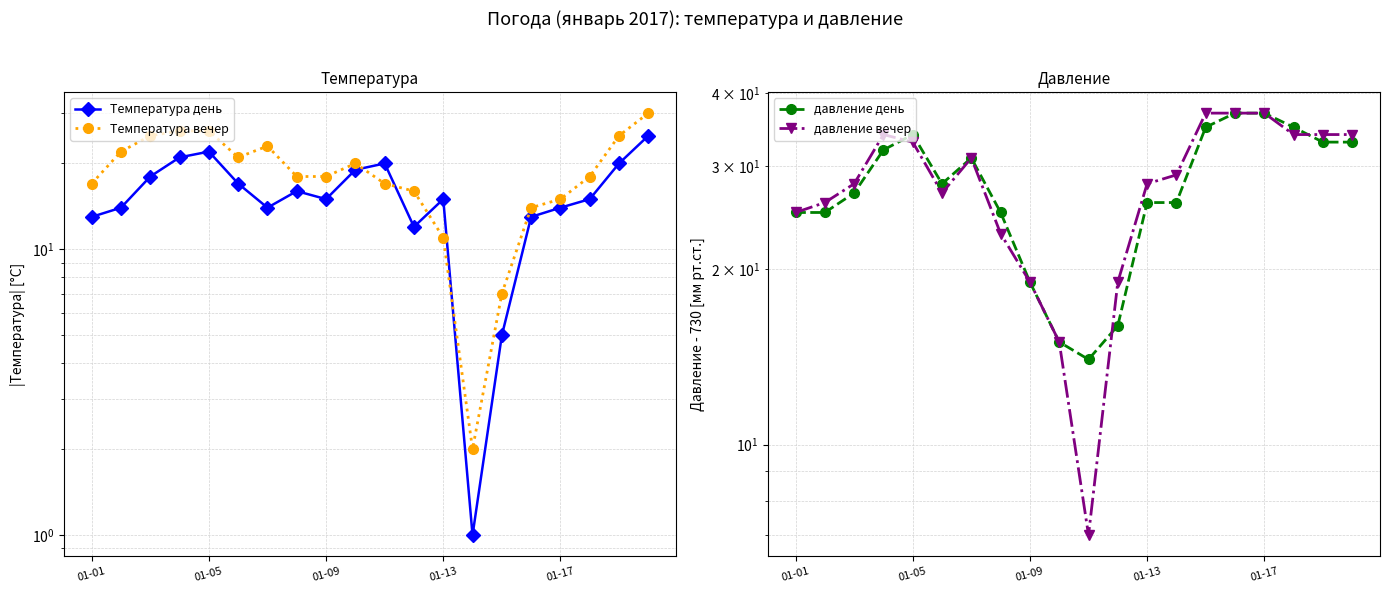

Does the chart have visible grid lines?

Yes